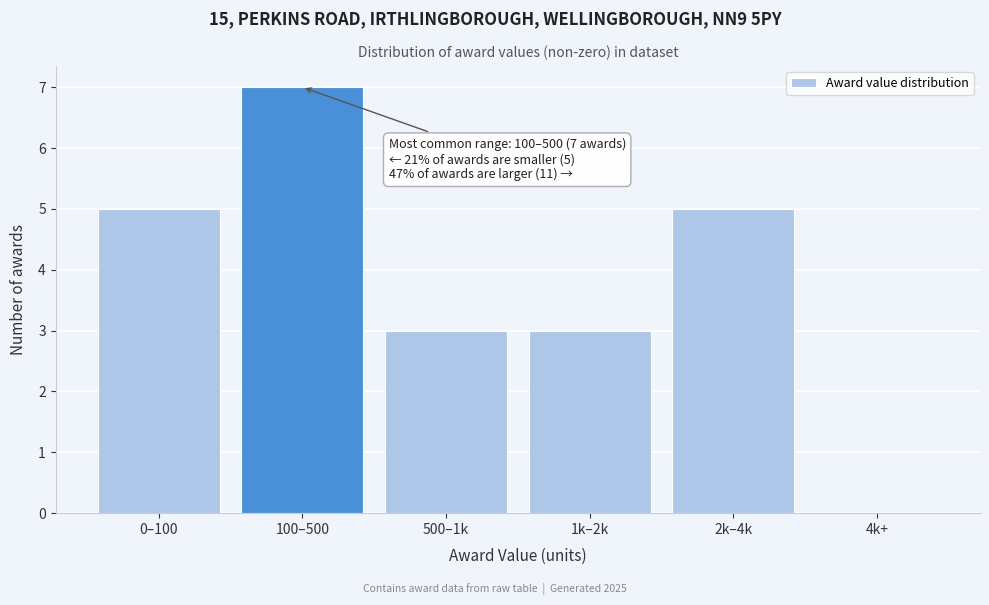

Reading left to right, what are all the values shown in this chart?

0–100=5	100–500=7	500–1k=3	1k–2k=3	2k–4k=5	4k+=0